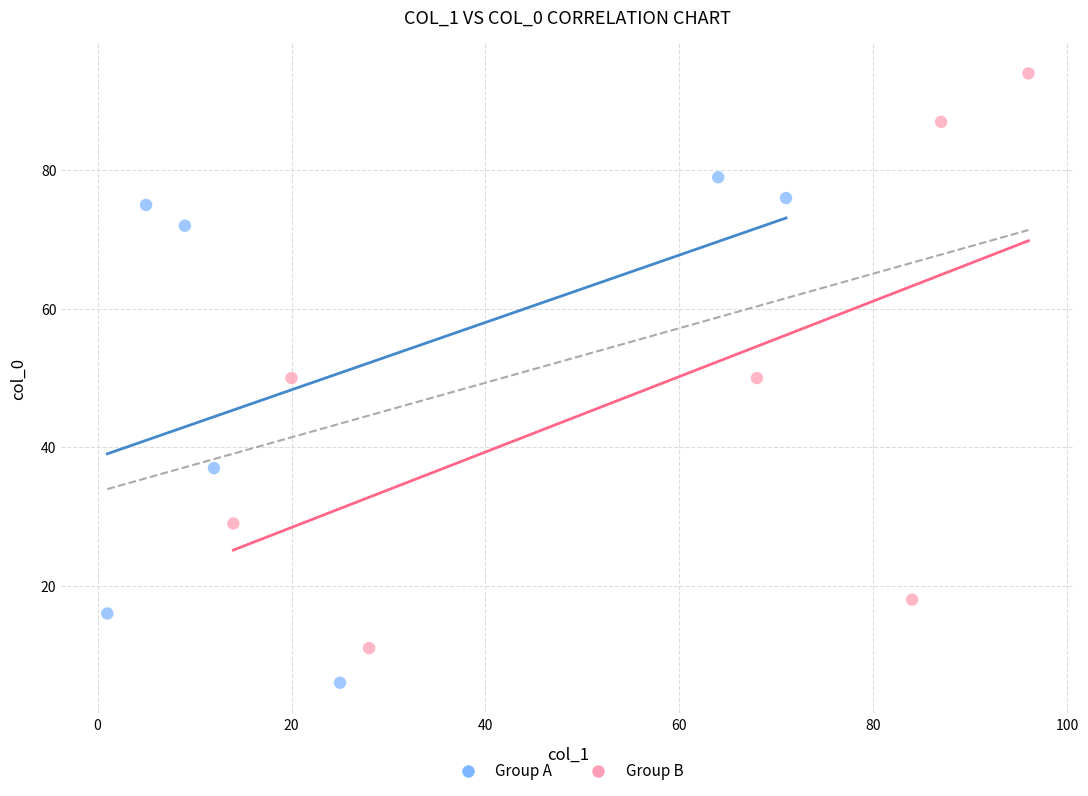

Which series reaches the minimum Y coordinate?

Group A